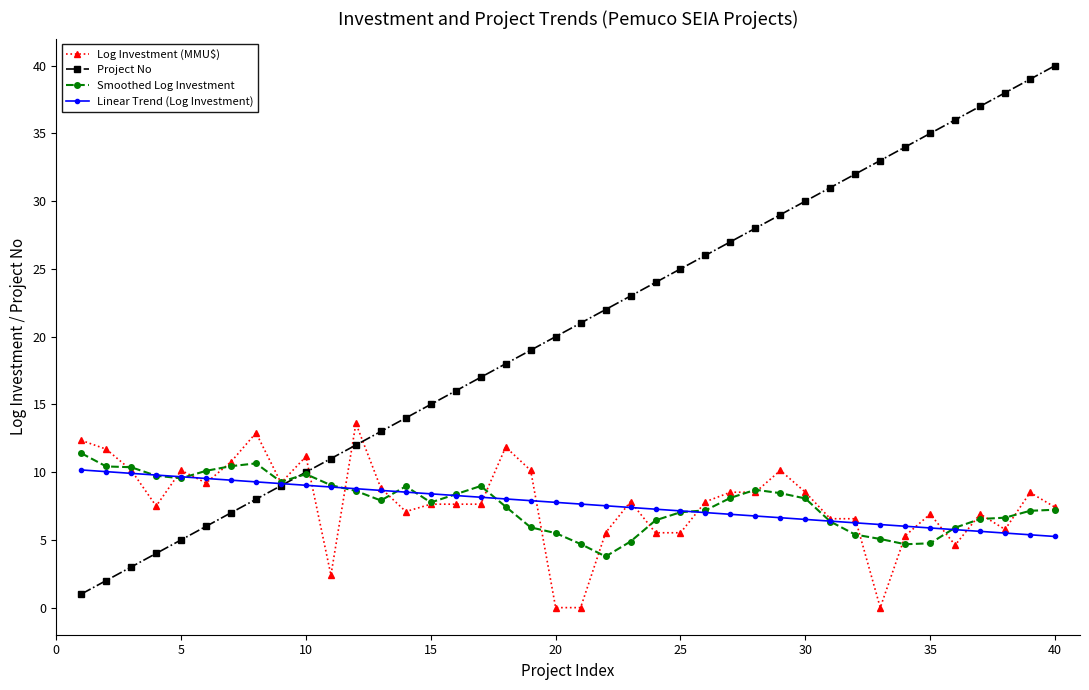

What is the value of the Log Investment (MMU$) point at the 40th from the left?

7.4